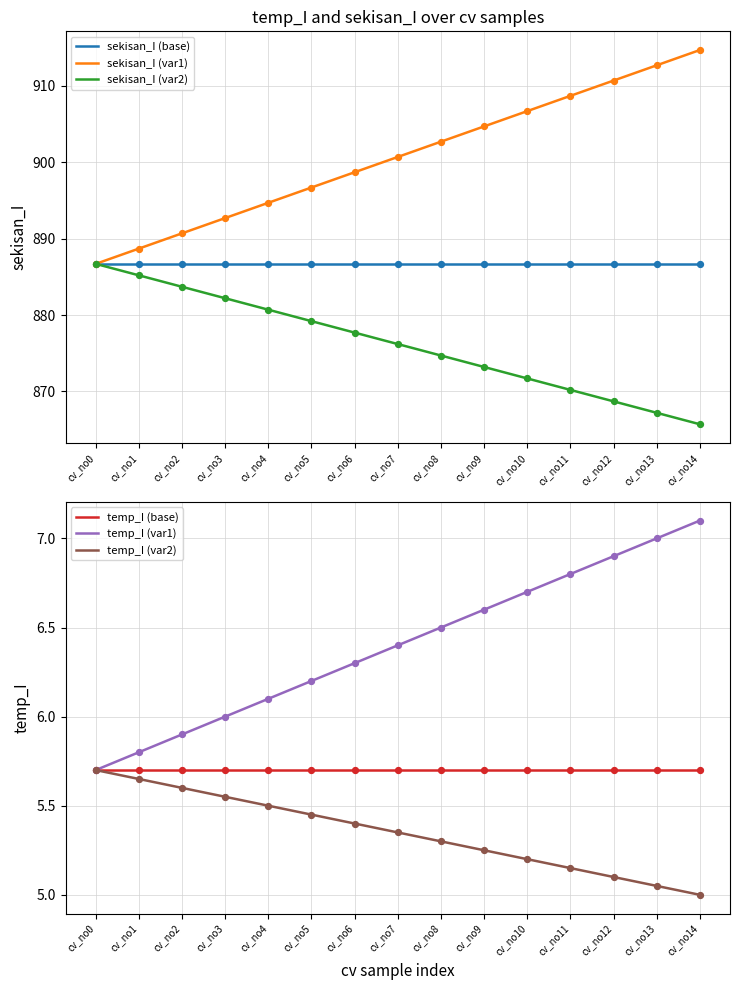

What are all the series names shown in the legend?

sekisan_I (base), sekisan_I (var1), sekisan_I (var2), temp_I (base), temp_I (var1), temp_I (var2)